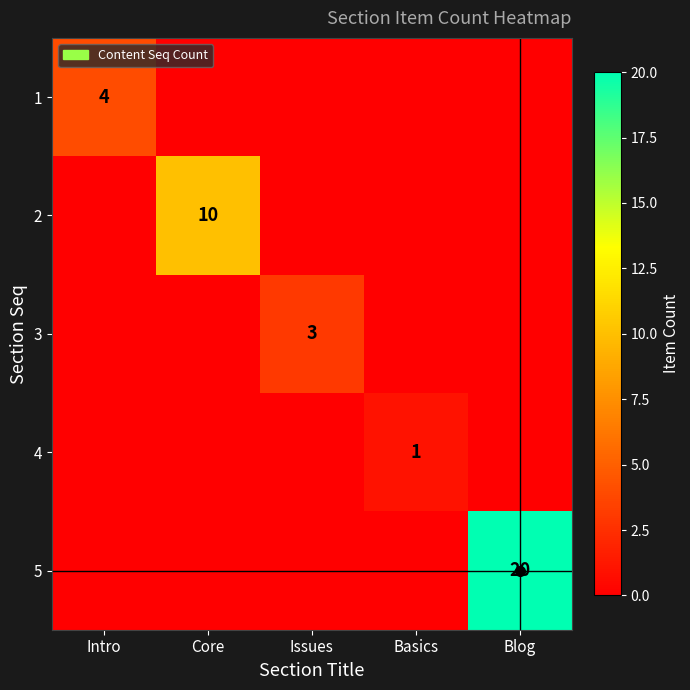

The value of 3 at Issues is 3. True or false?

True